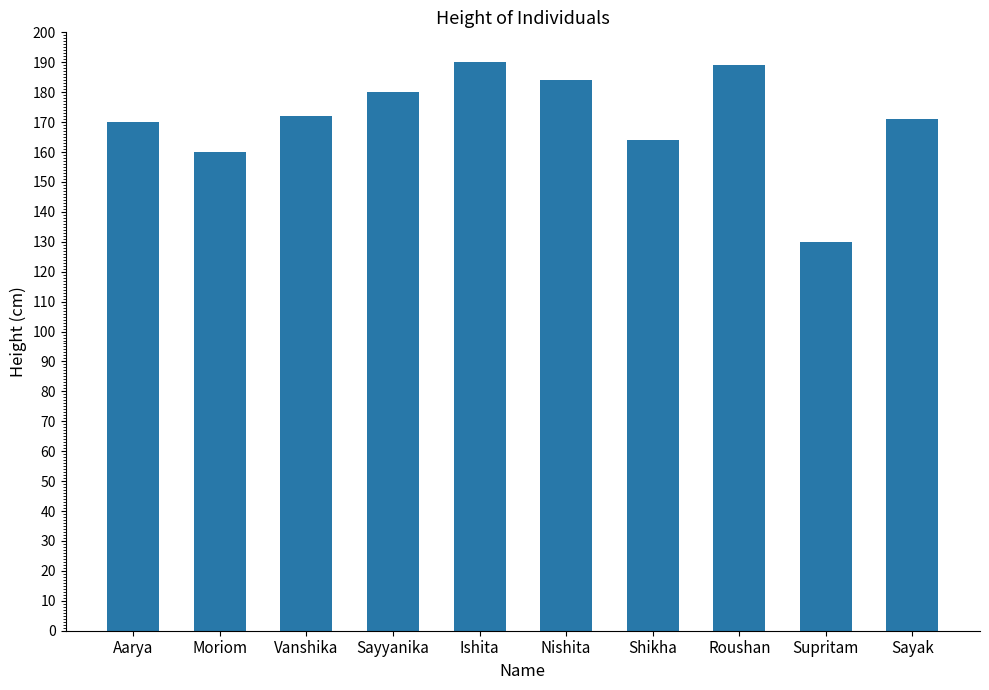

Between Vanshika and Ishita, which is larger?

Ishita